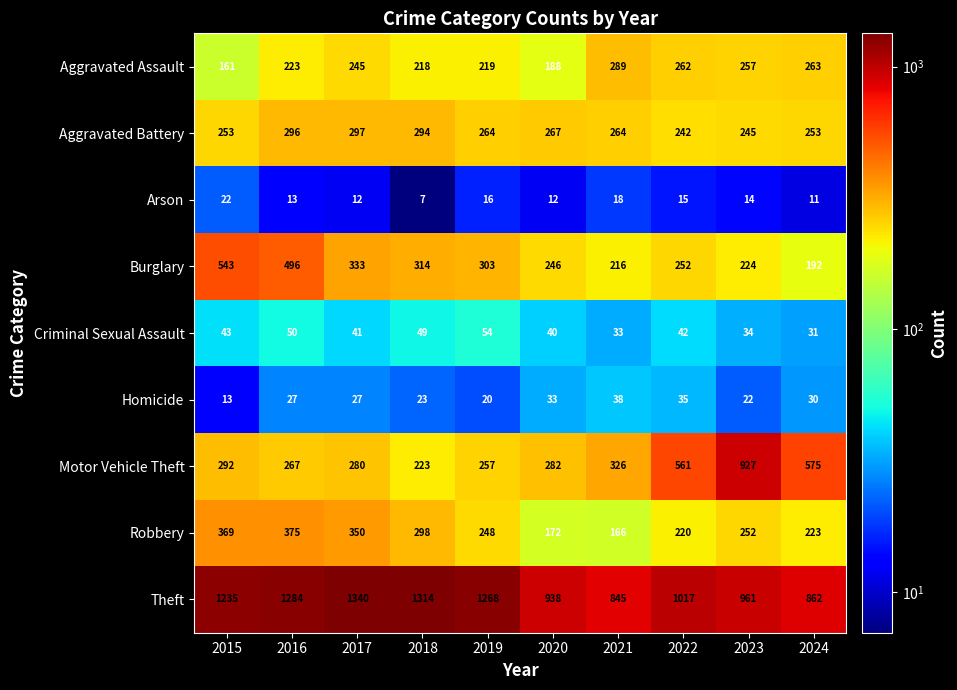

True or false: Criminal Sexual Assault has a value of 57 at 2015.

False